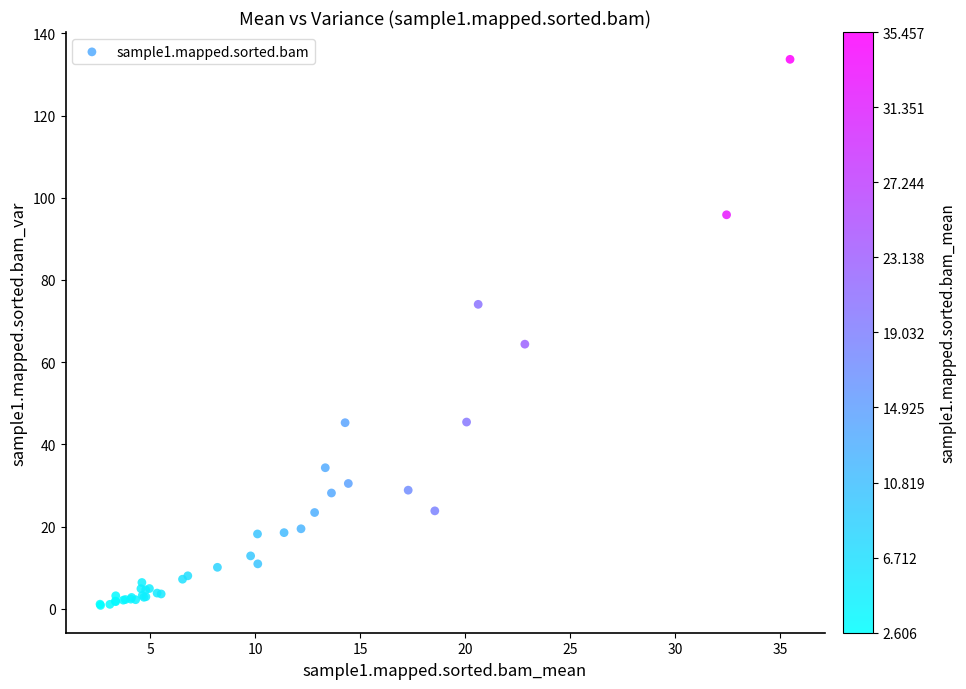

What Y value in the scatter plot is closest to 67?

64.4